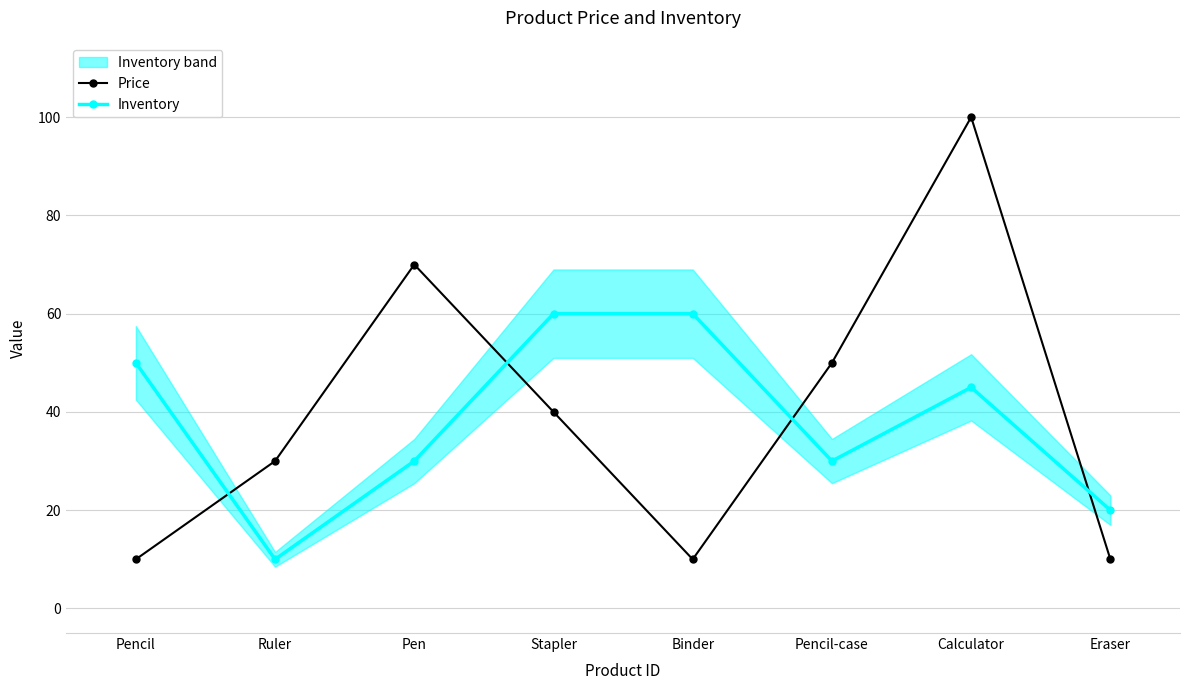

How many Inventory values are between 30 and 60?

6